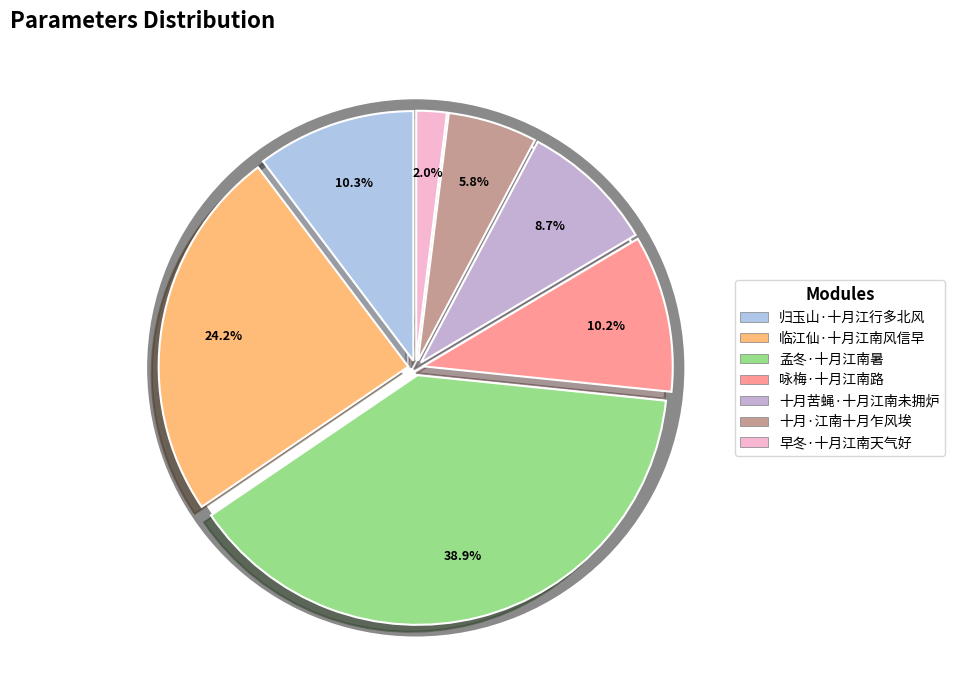

Which slice is the smallest?

早冬·十月江南天气好